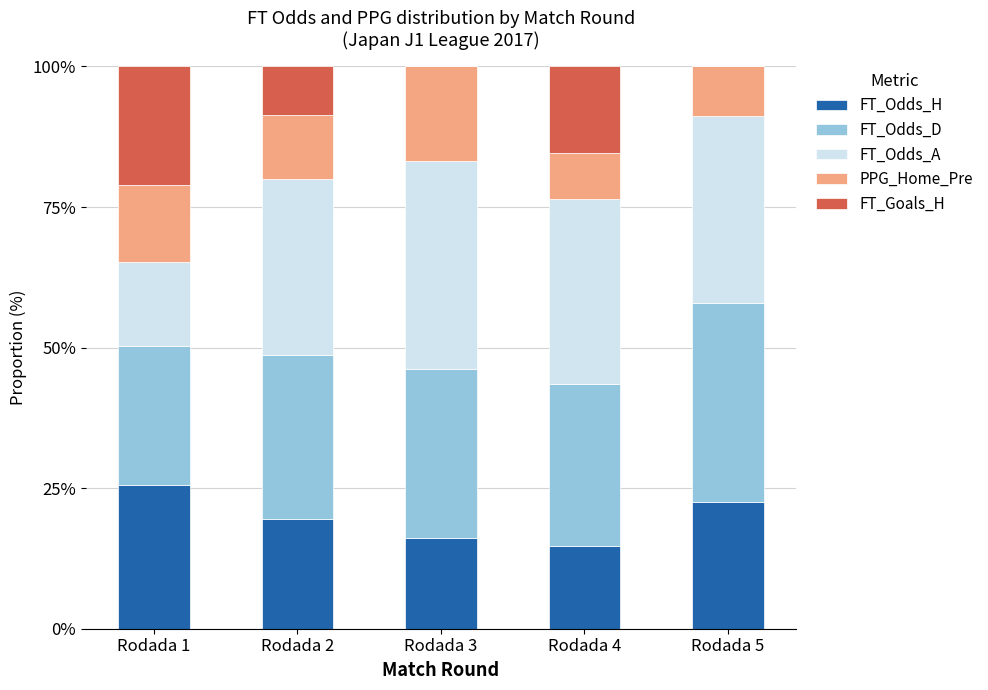

Reading left to right, what are the values for FT_Odds_H?

Rodada 1=25.5	Rodada 2=19.4	Rodada 3=16.2	Rodada 4=14.7	Rodada 5=22.6